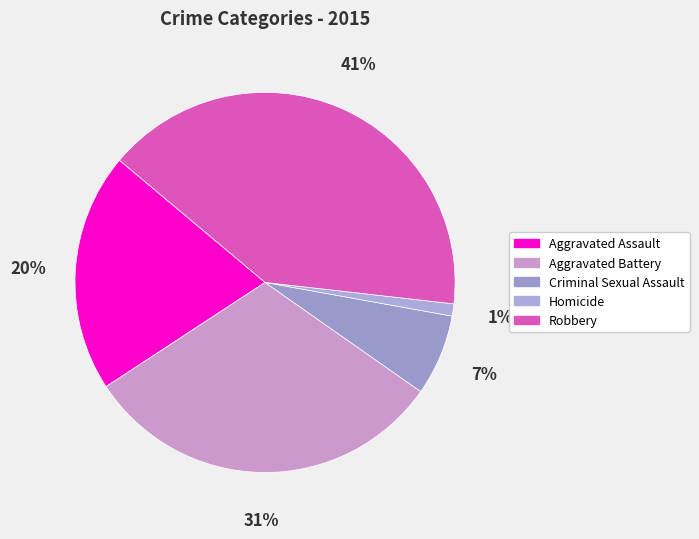

To the nearest percent, what is the difference between the largest and smallest slice percentages?

40%